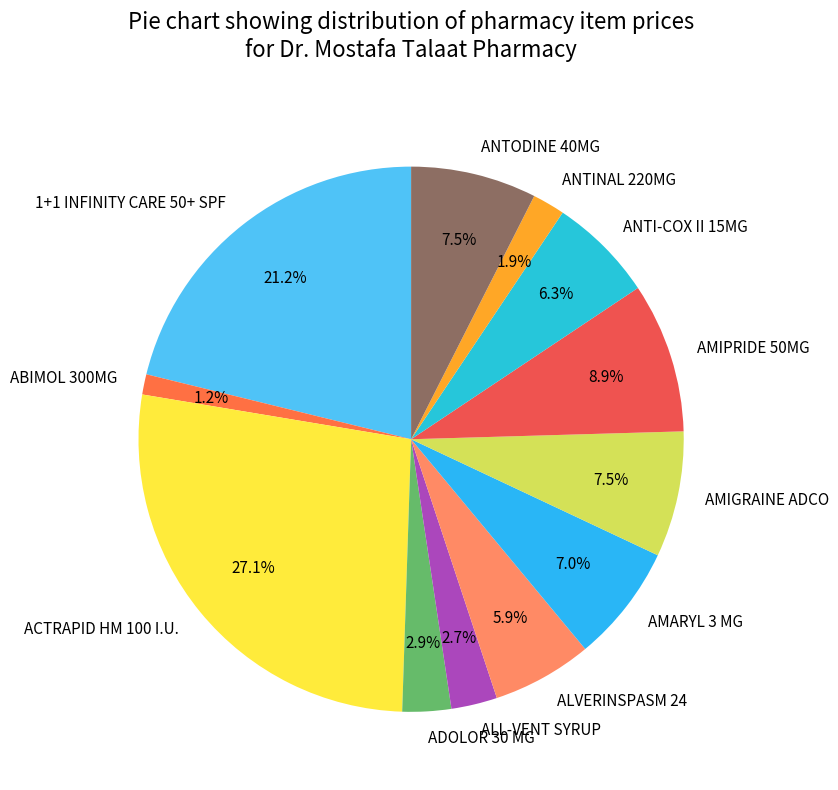

The 1+1 INFINITY CARE 50+ SPF slice represents 21% of the pie. True or false?

True